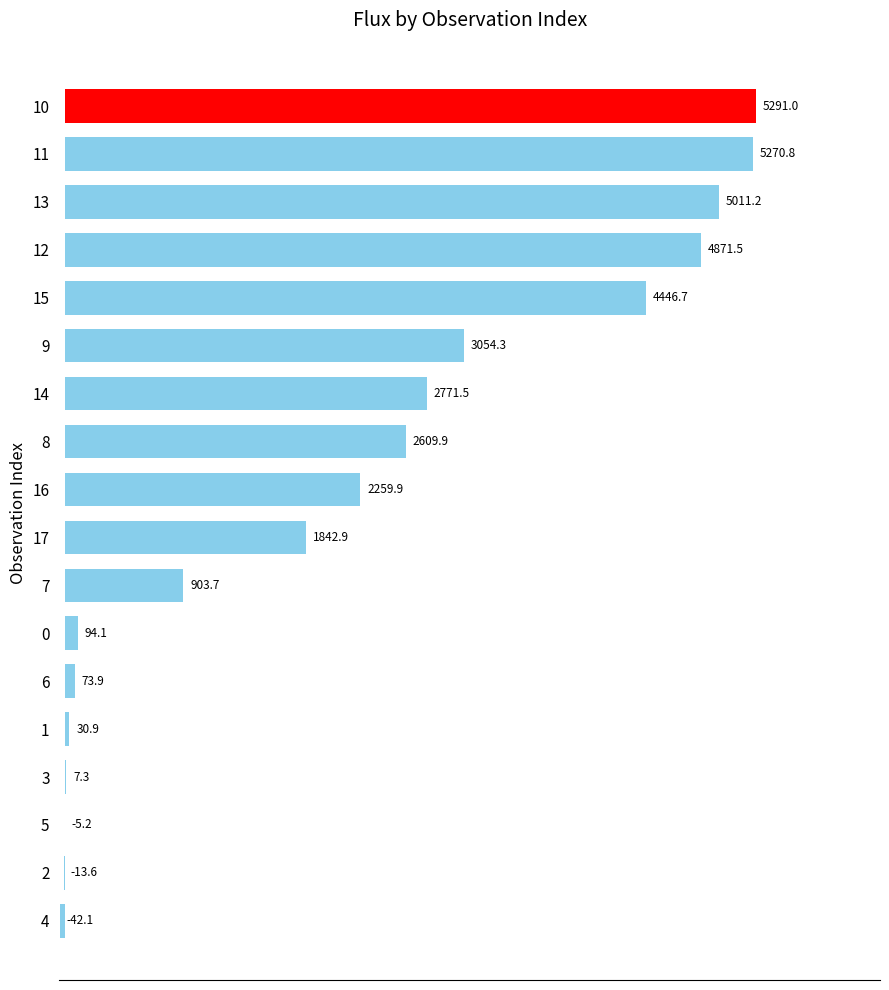

The chart shows a value of 4446.7 at 15. True or false?

True